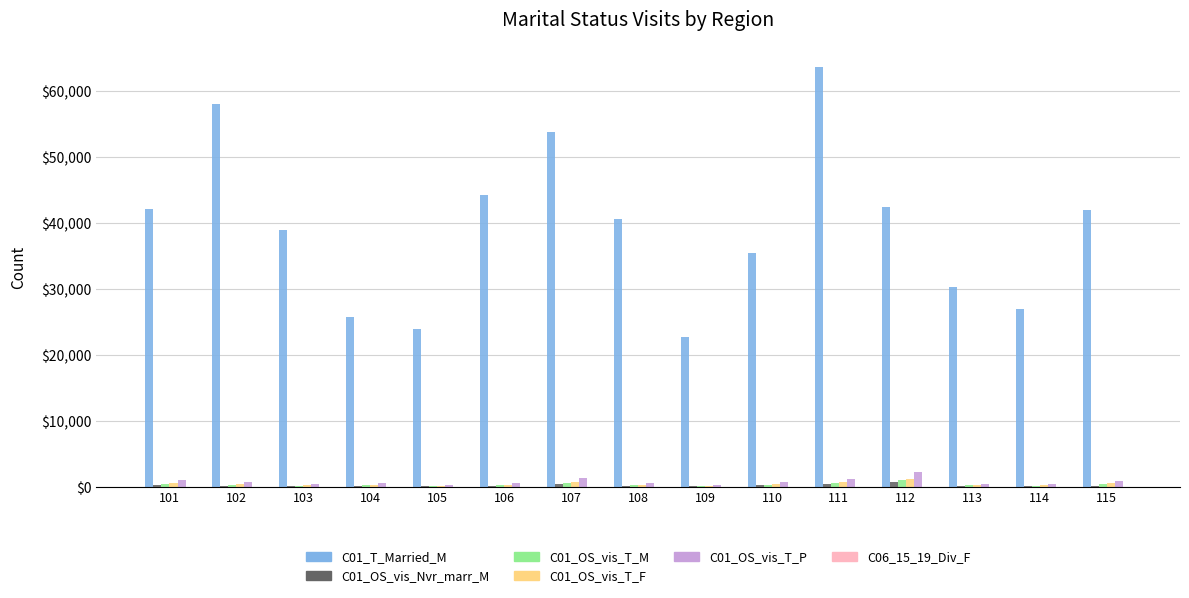

Which series has the largest total across all categories?

C01_T_Married_M